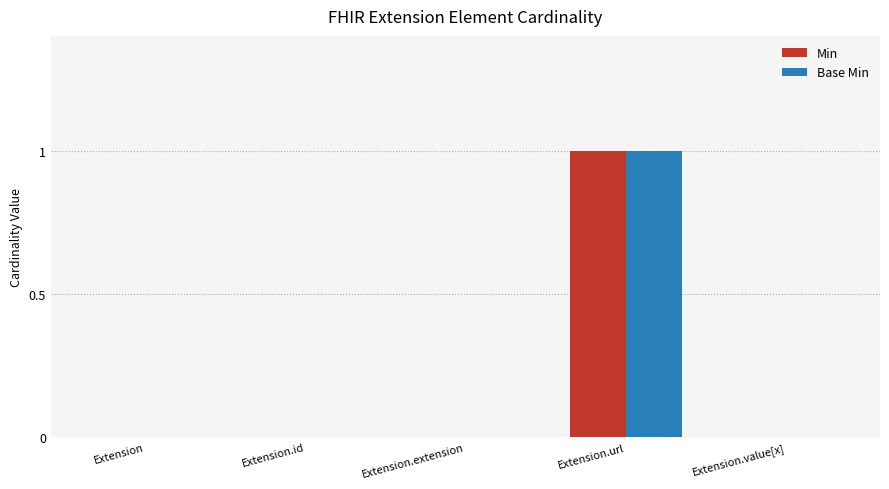

At which label does Base Min reach its peak?

Extension.url